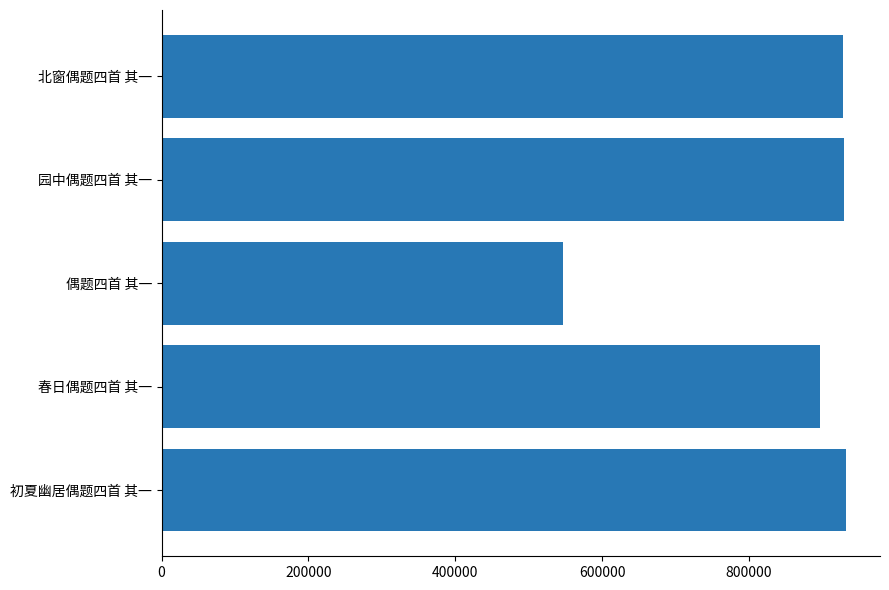

What is the sum of the values at 北窗偶题四首 其一 and 春日偶题四首 其一?

1824987